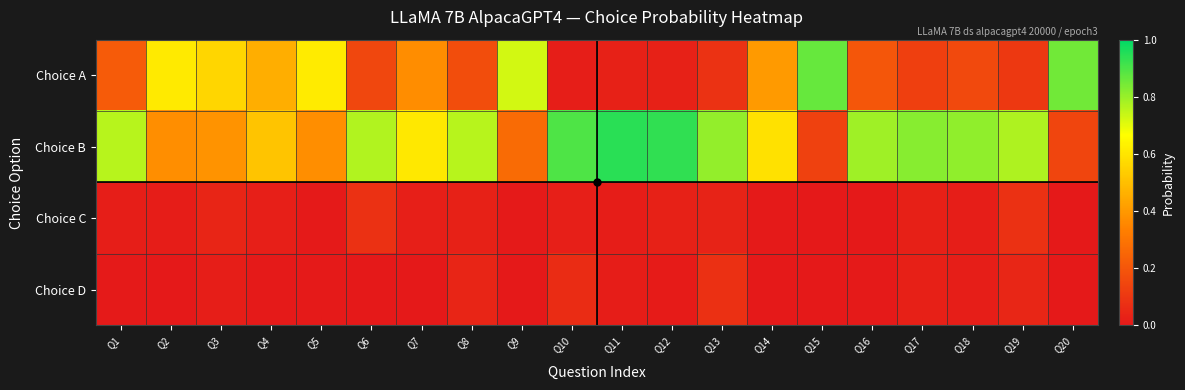

At how many categories does at least one series exceed 0?

20